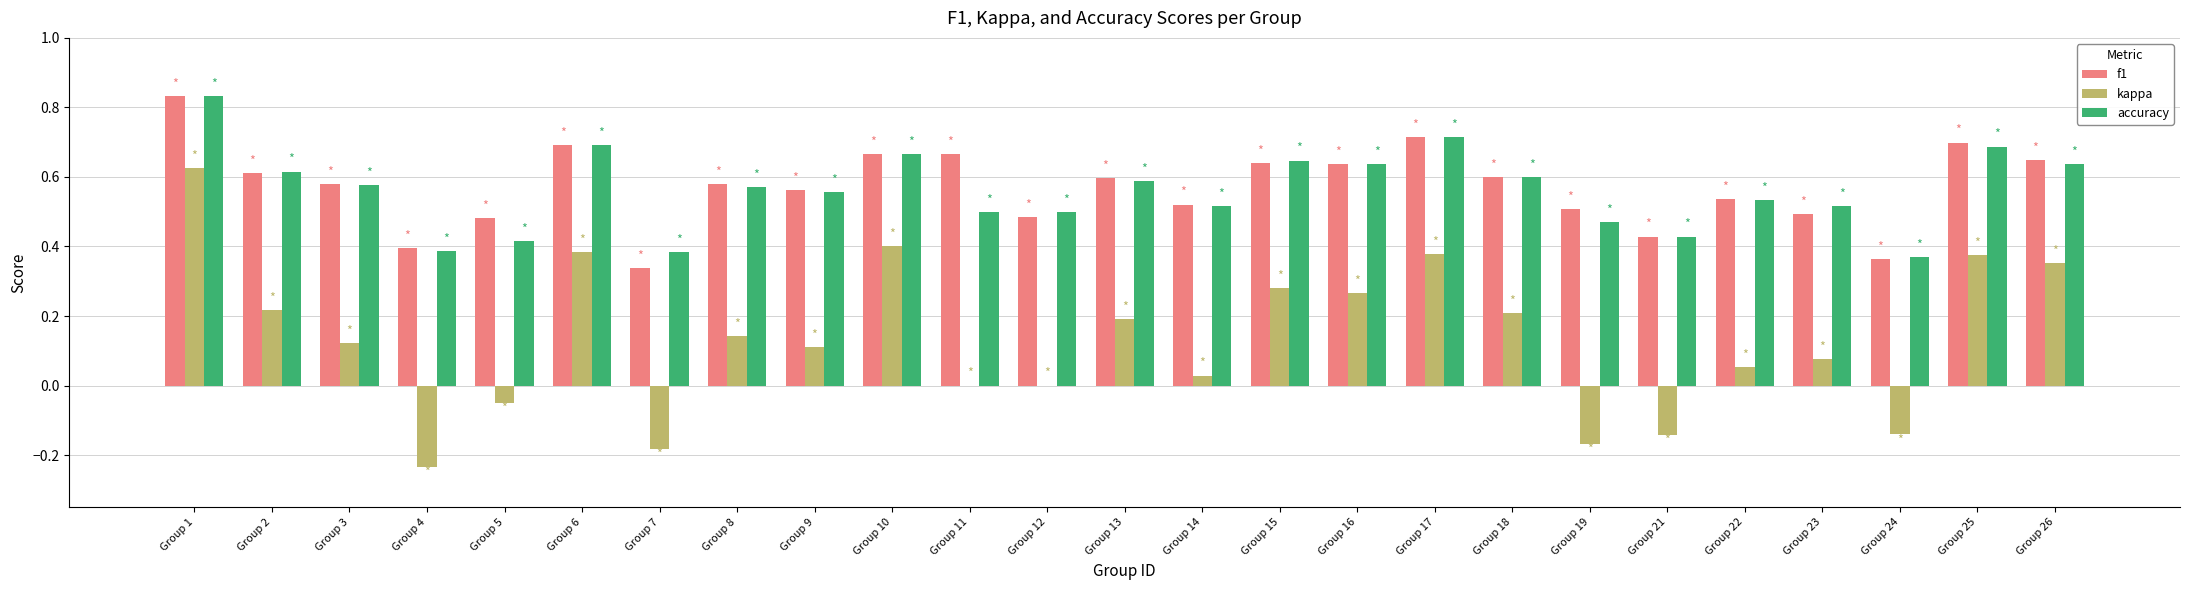

How many accuracy values are between 0 and 1?

25